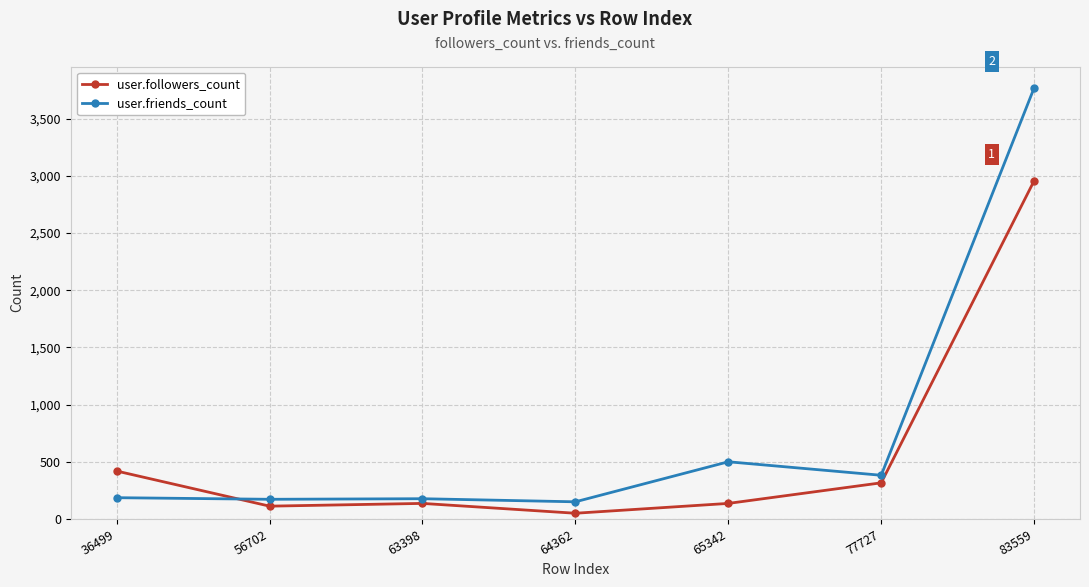

What is the lowest value of the user.friends_count series?

150